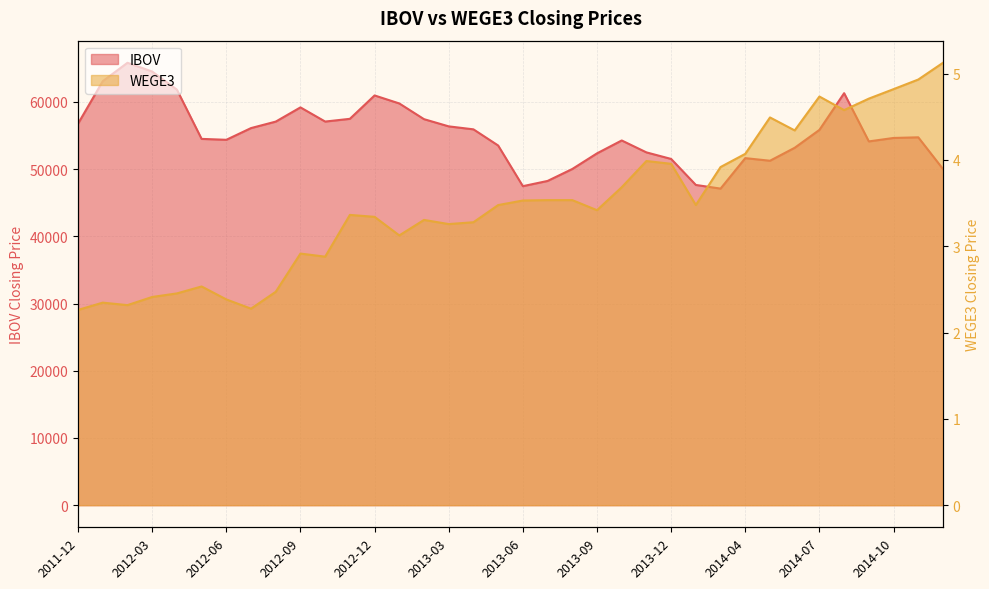

True or false: IBOV has more than 2 interior local peaks.

True